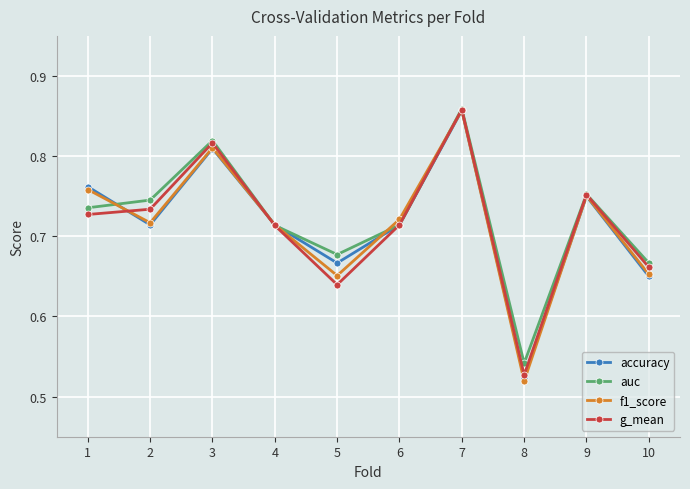

Which category has the lowest value across all series?

8